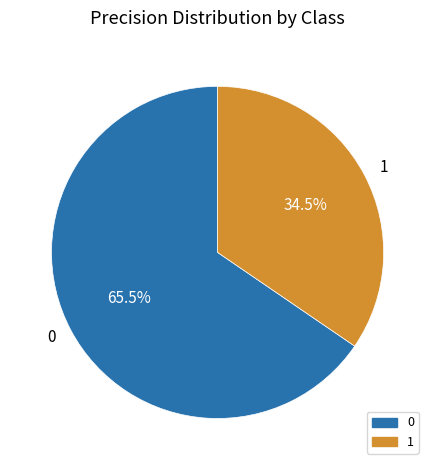

Approximately how many times larger is the value at 1 compared to 0?

0.5